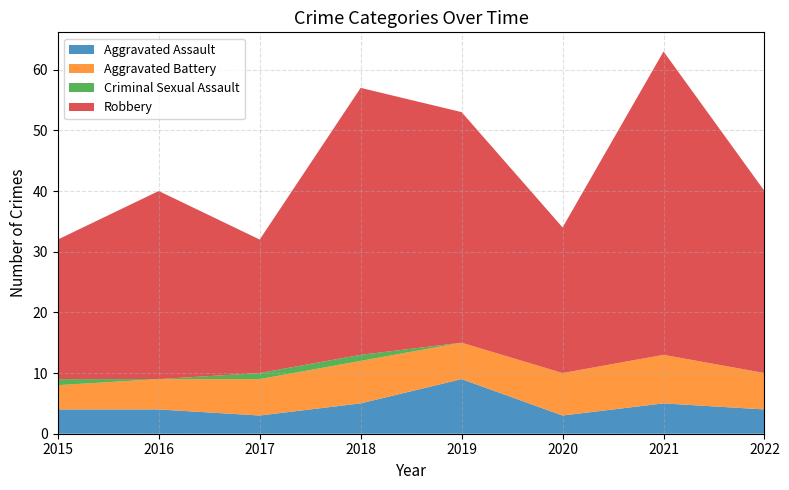

Reading left to right, extract all data points from this chart.

Aggravated Assault: 2015=4	2016=4	2017=3	2018=5	2019=9	2020=3	2021=5	2022=4
Aggravated Battery: 2015=4	2016=5	2017=6	2018=7	2019=6	2020=7	2021=8	2022=6
Criminal Sexual Assault: 2015=1	2016=0	2017=1	2018=1	2019=0	2020=0	2021=0	2022=0
Robbery: 2015=23	2016=31	2017=22	2018=44	2019=38	2020=24	2021=50	2022=30